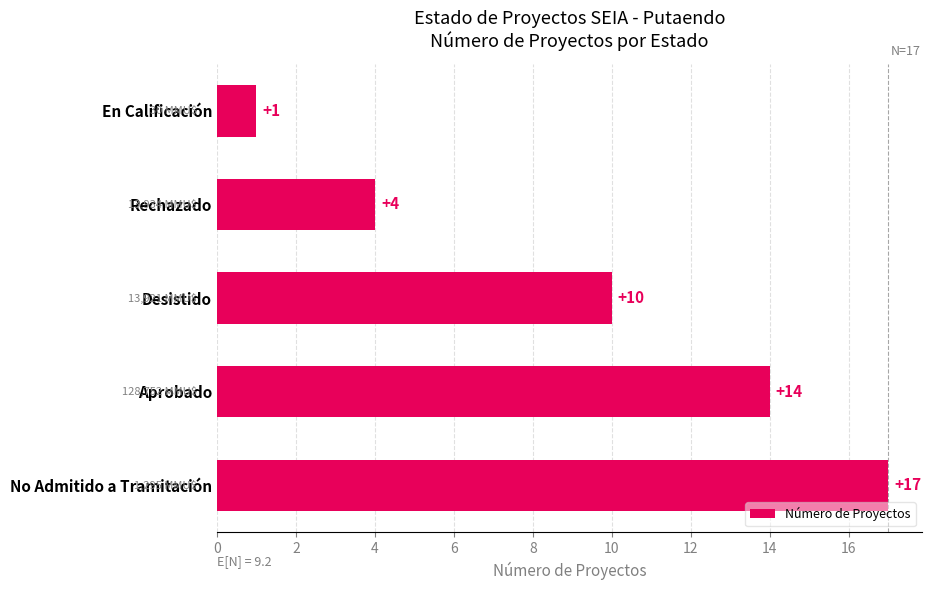

How many categories are shown in the chart?

5